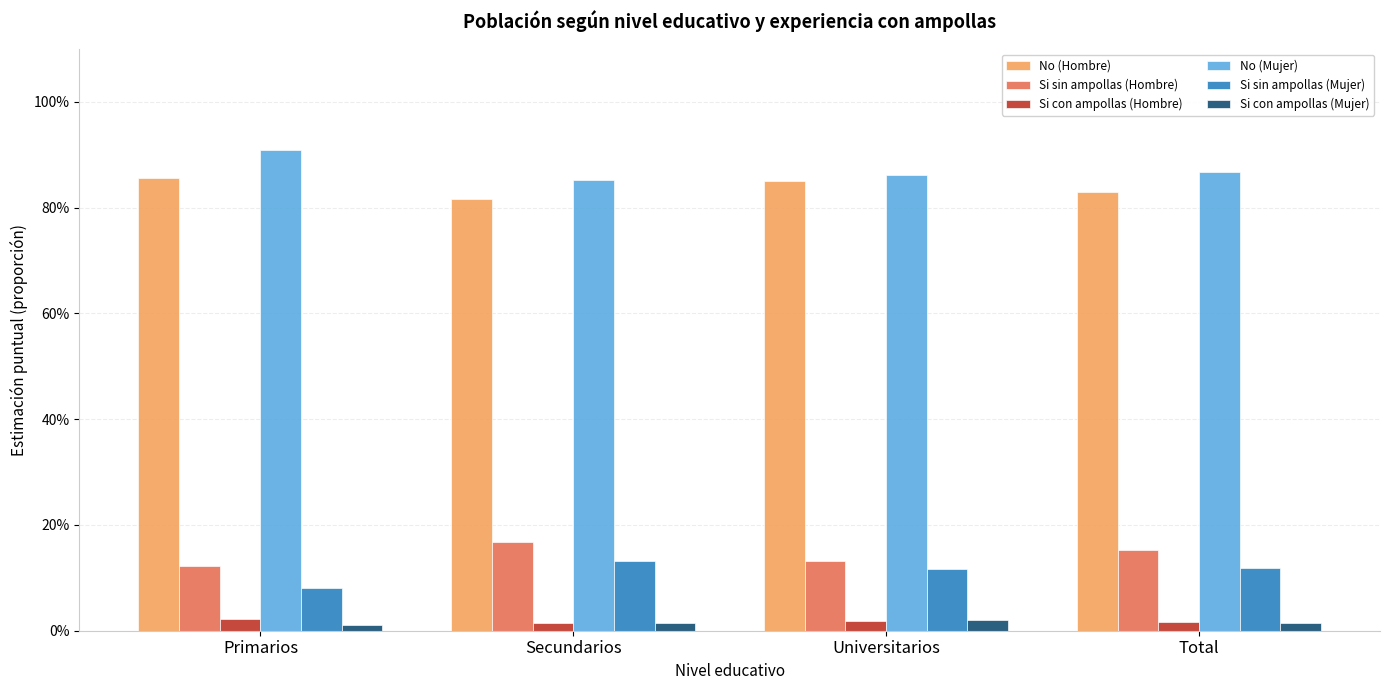

Count the Si sin ampollas (Hombre) values in the range 0 to 1.

4